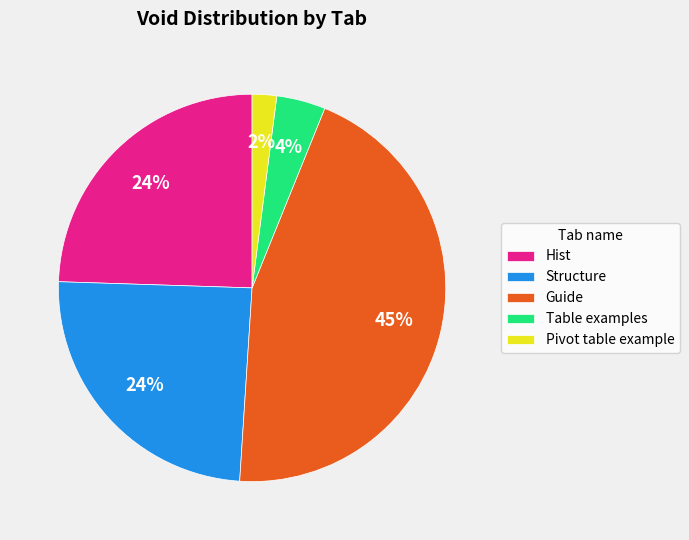

Which category has the smallest portion of the pie?

Pivot table example